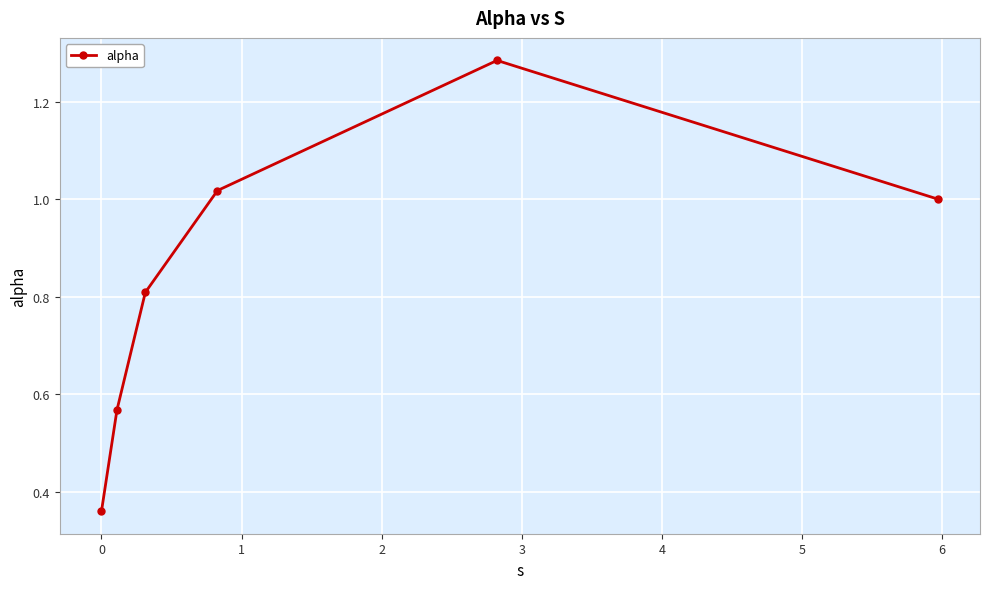

What is the sum of all values?

5.0